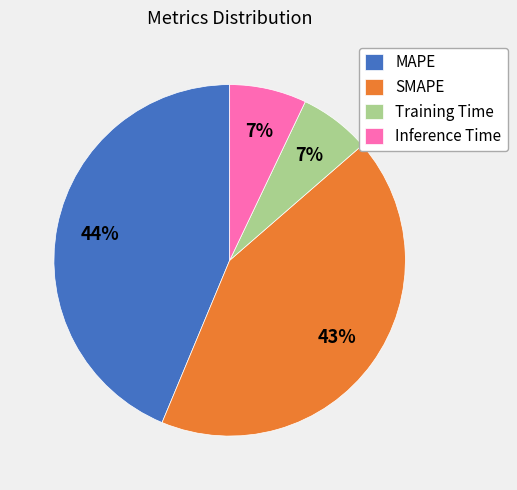

The Training Time slice represents 1% of the pie. True or false?

False